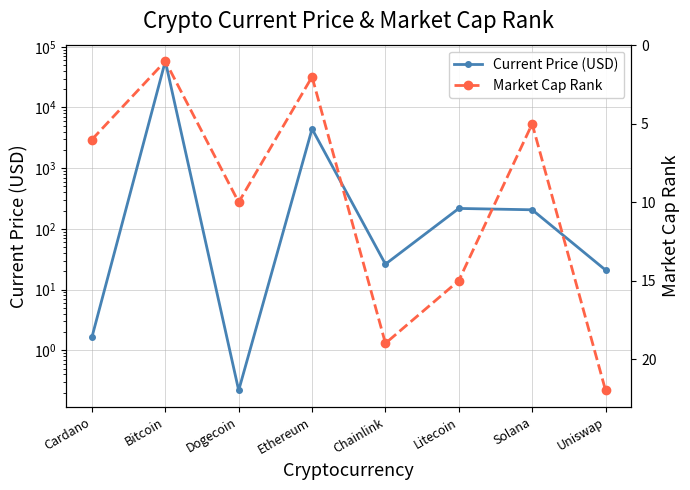

What is the value of the Current Price (USD) point at the 7th from the left?

206.3